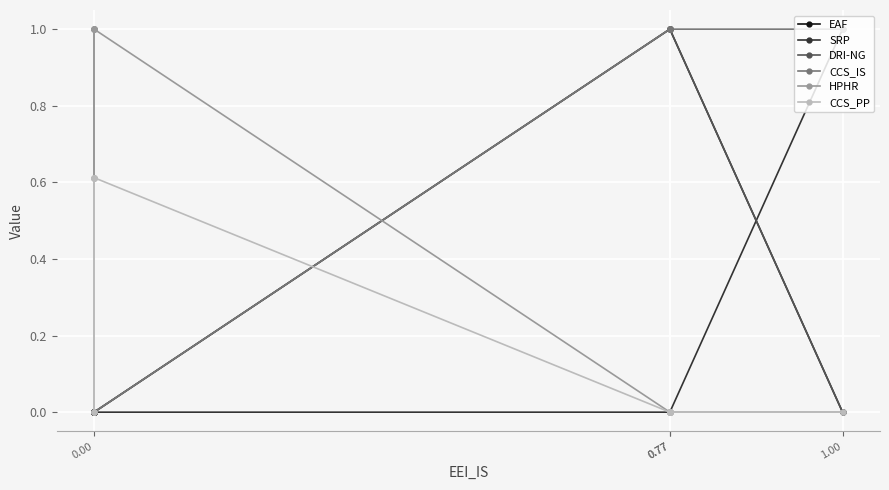

Which series ends up on top after the final intersection of HPHR and EAF?

EAF